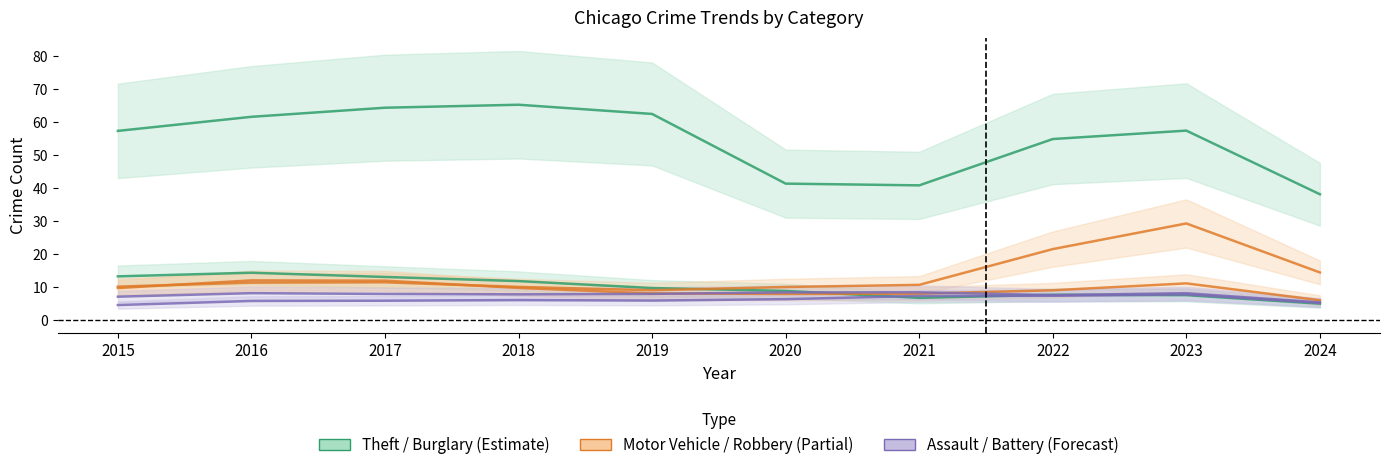

Does the chart have visible grid lines?

No